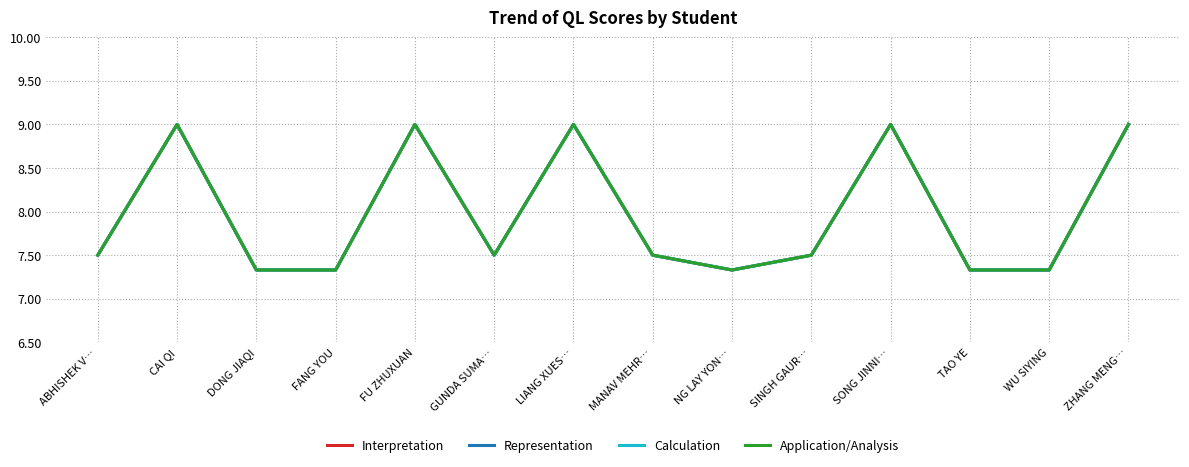

True or false: Representation has a value of 7.5 at MANAV MEHR….

True